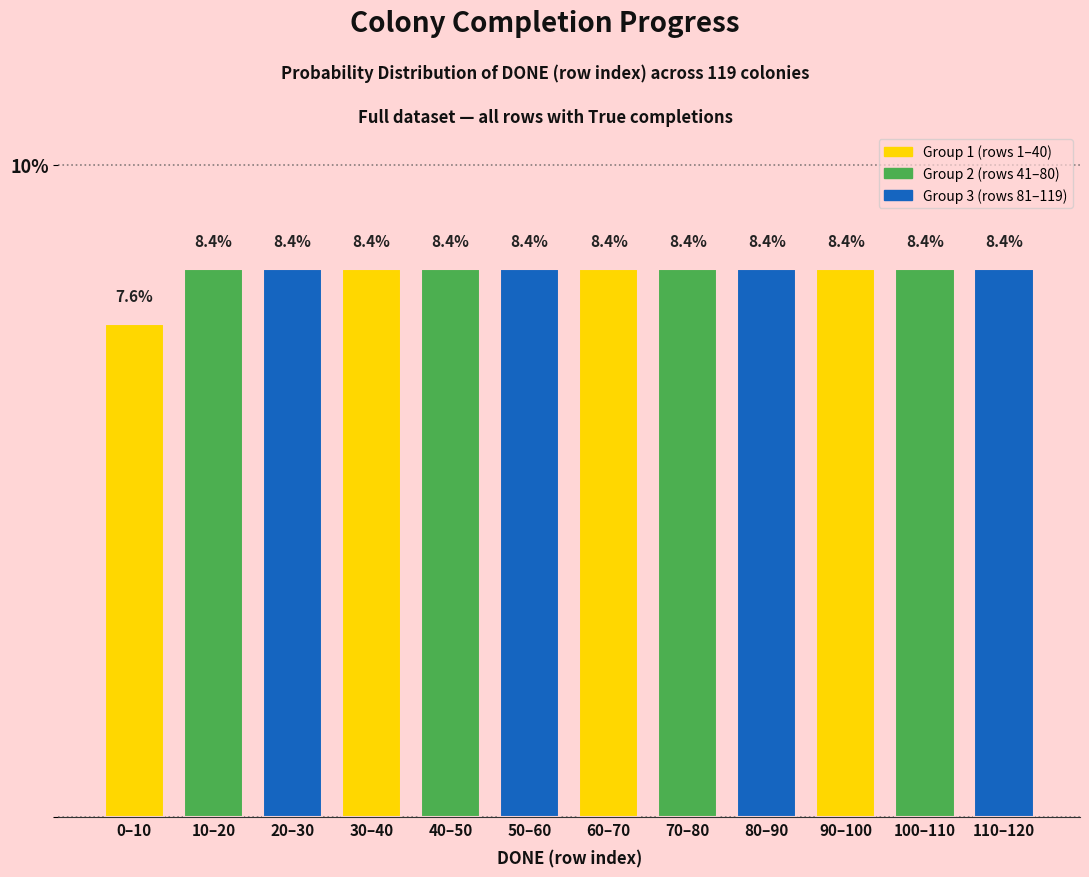

Reading right to left, what are all the values shown in this chart?

110–120=8.4	100–110=8.4	90–100=8.4	80–90=8.4	70–80=8.4	60–70=8.4	50–60=8.4	40–50=8.4	30–40=8.4	20–30=8.4	10–20=8.4	0–10=7.6